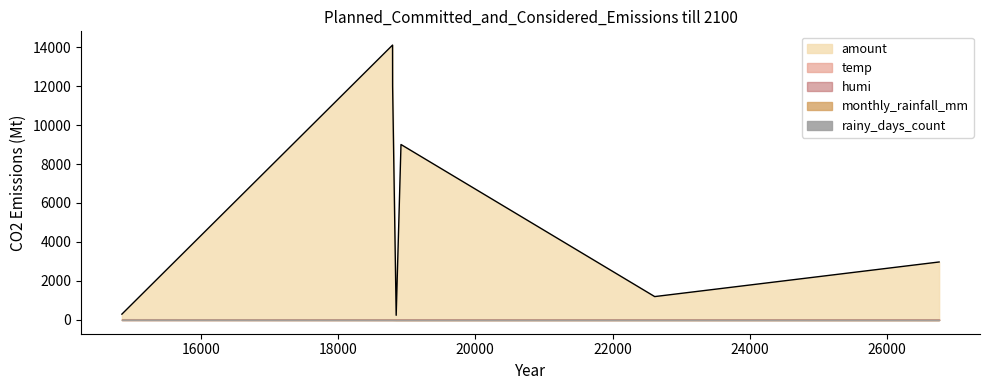

At 18848, list the series in order from smallest to largest.

monthly_rainfall_mm, rainy_days_count, temp, humi, amount